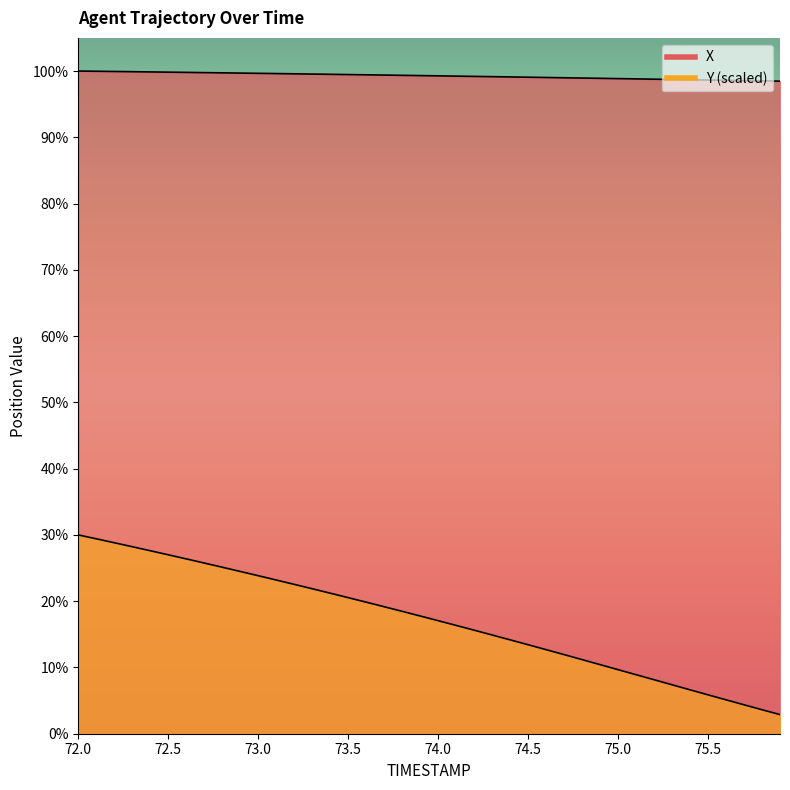

Count the number of data series in this chart.

2